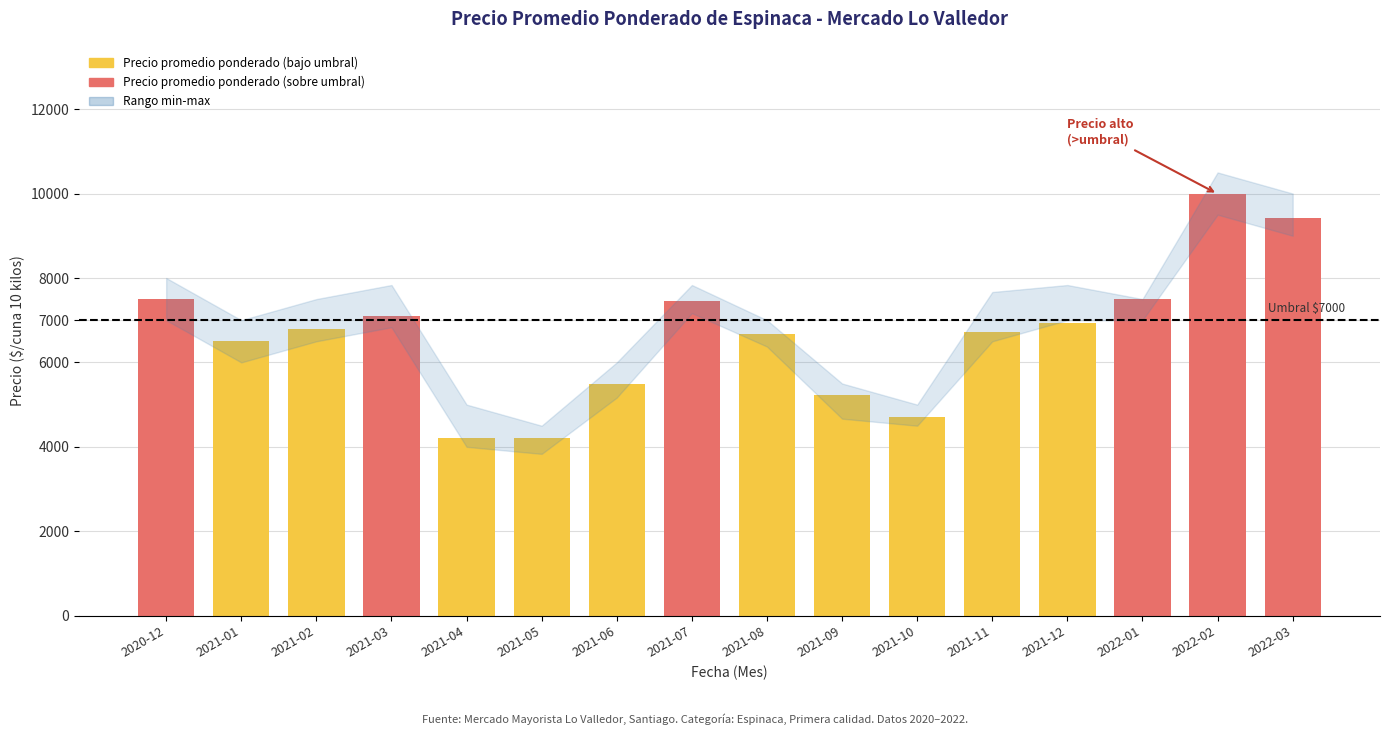

What value does the data have at 2021-07, to the nearest 100?

7500